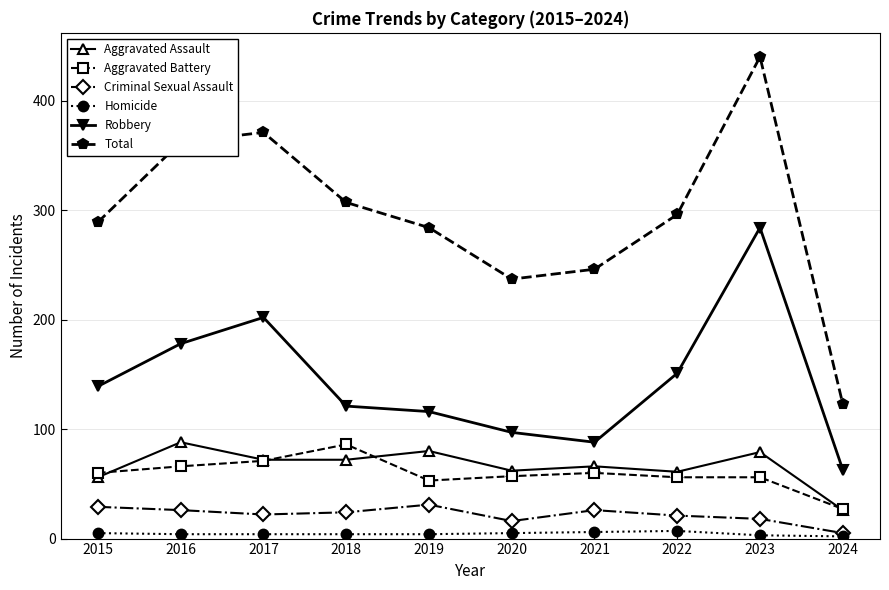

True or false: Homicide and Total cross at least once.

False